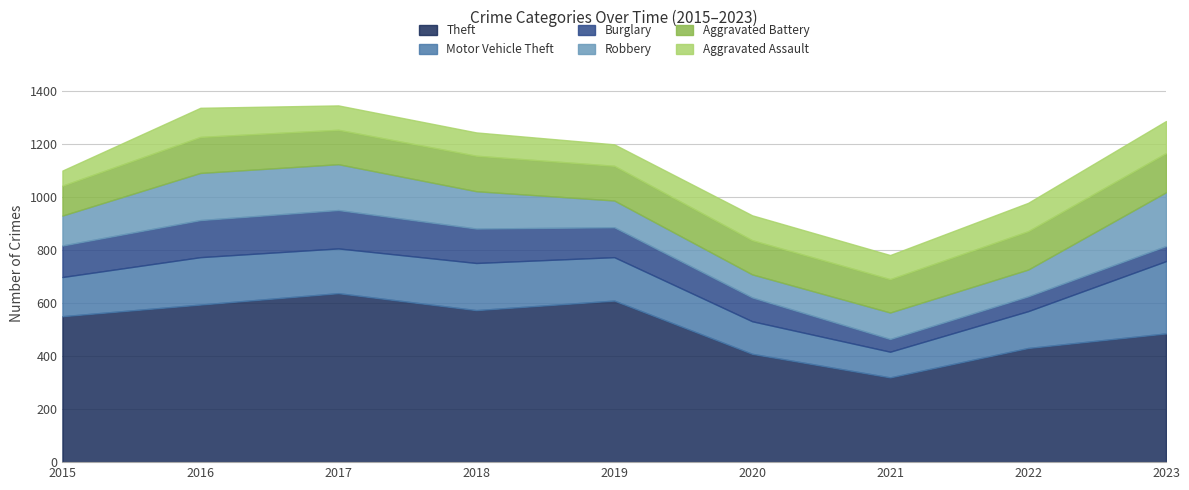

What is the smallest value displayed?

48